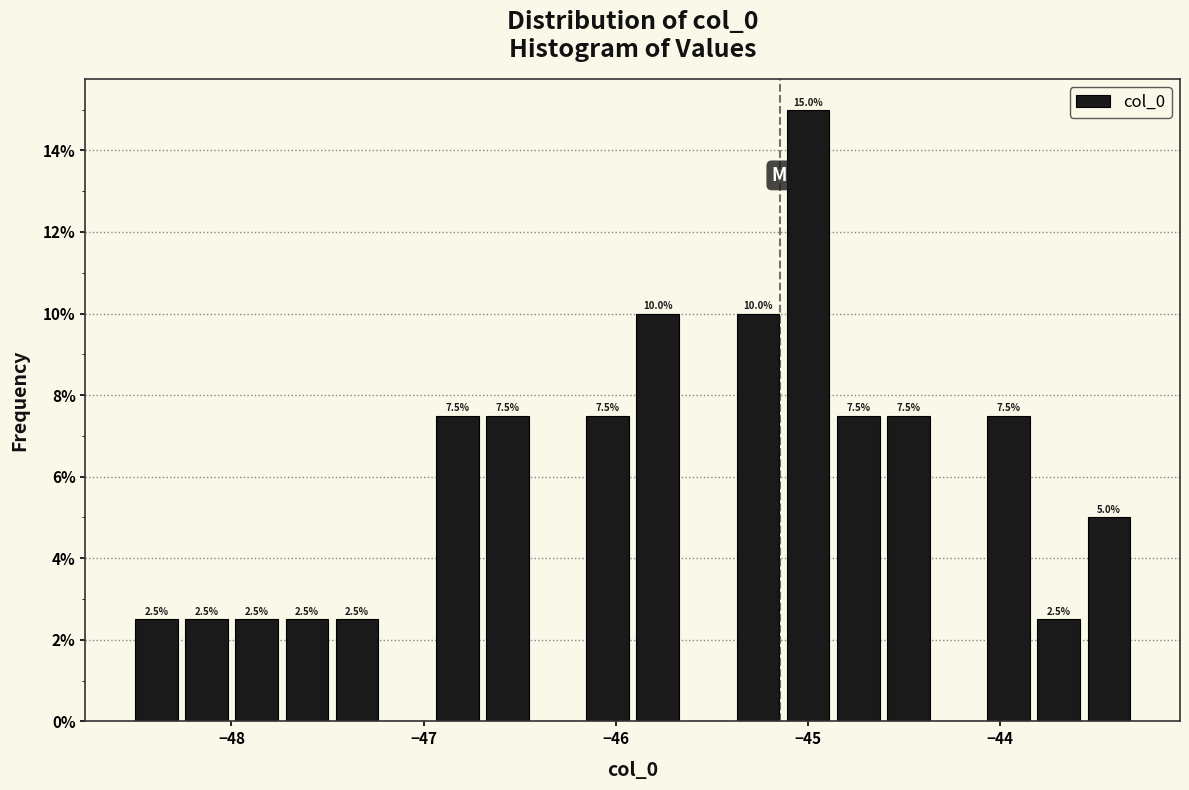

Around what value on the x-axis is the tallest bar? Give the approximate position of its centre, as read against the axis.

-45.0